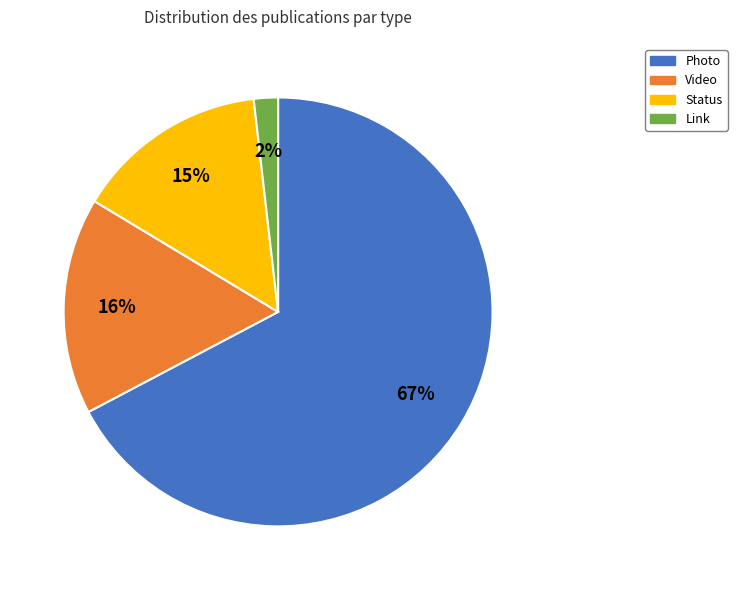

True or false: Status accounts for 9% of the total.

False